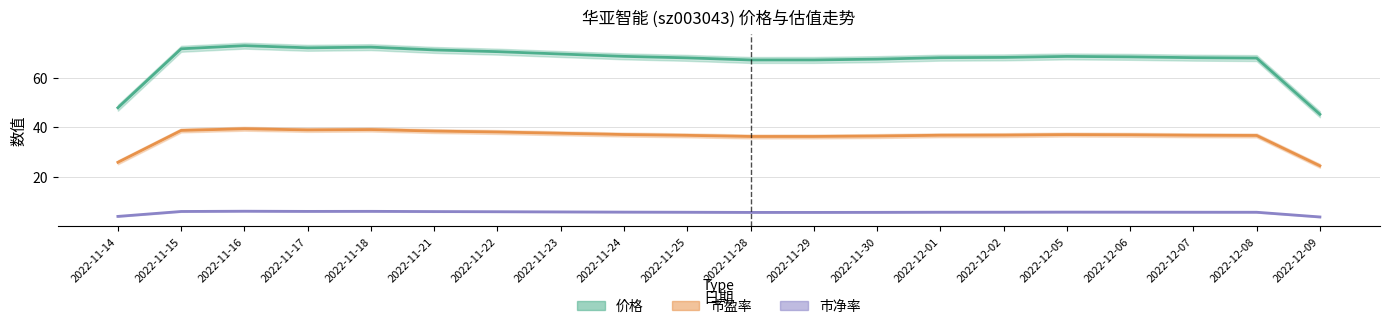

Reading left to right, extract all data points from this chart.

价格: 47.8	71.6	72.9	72.0	72.3	71.2	70.5	69.5	68.6	68.0	67.1	67.1	67.5	68.0	68.2	68.5	68.4	68.0	67.9	45.2
市盈率: 25.8	38.7	39.4	38.9	39.0	38.4	38.1	37.5	37.0	36.7	36.2	36.2	36.4	36.7	36.8	37.0	36.9	36.7	36.7	24.4
市净率: 4.0	6.0	6.1	6.0	6.0	6.0	5.9	5.8	5.7	5.7	5.6	5.6	5.6	5.7	5.7	5.7	5.7	5.7	5.7	3.8